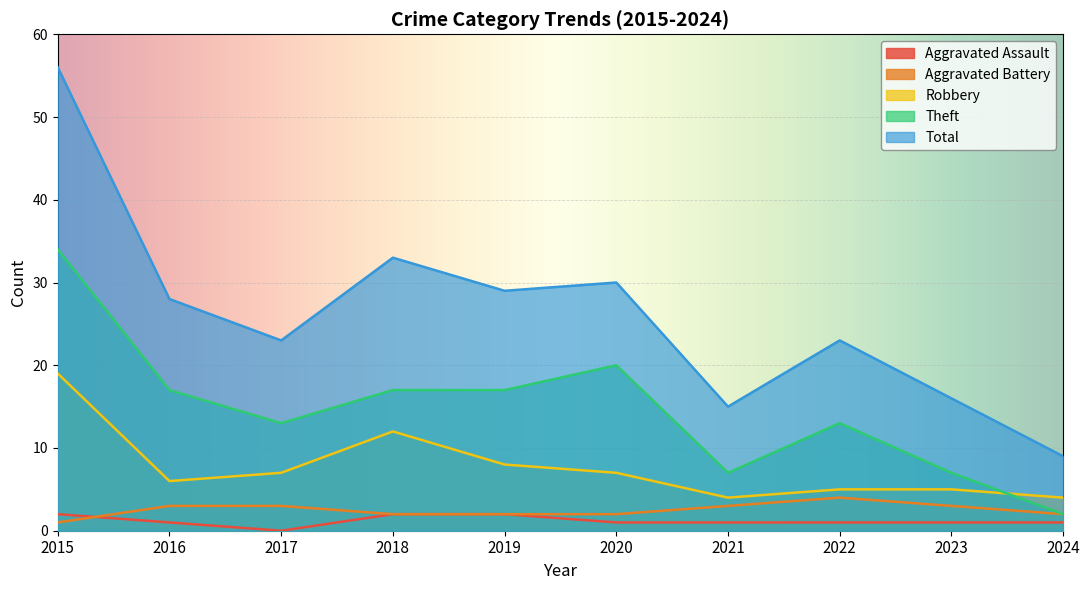

What is the difference between the highest and lowest values at 2018?

31